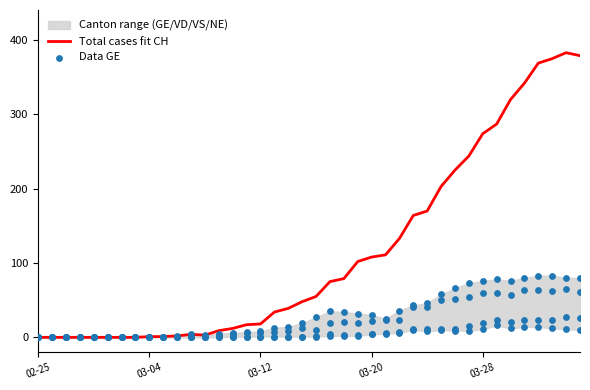

Which series contains the highest Y value?

Total cases fit CH